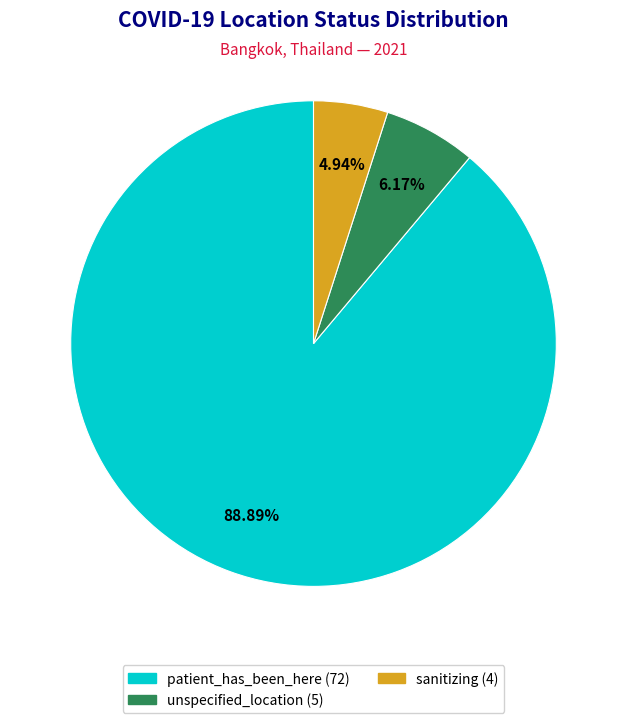

Is it true that patient_has_been_here is 99% of the pie?

False